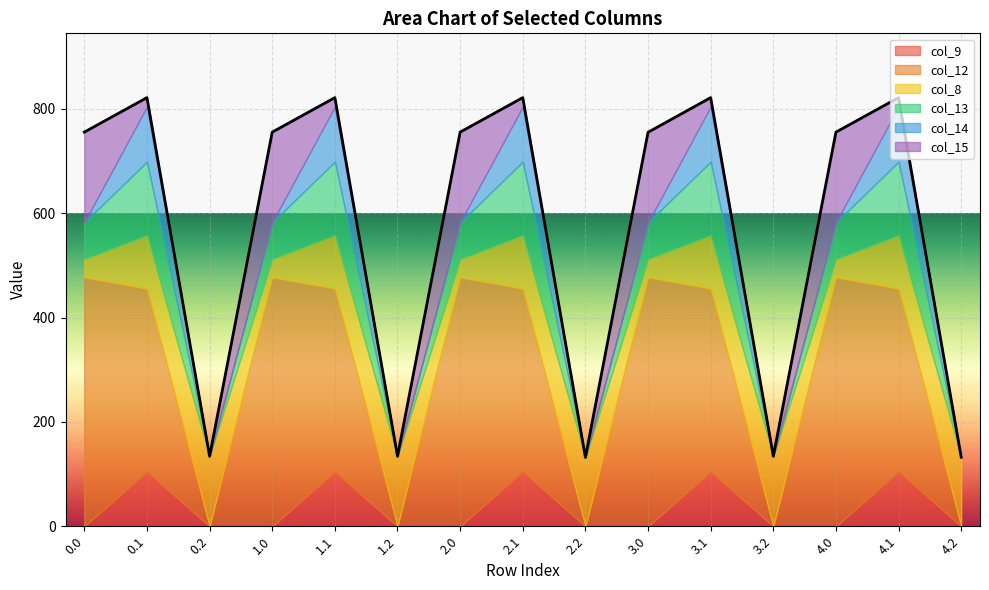

How many categories are shown in the chart?

15